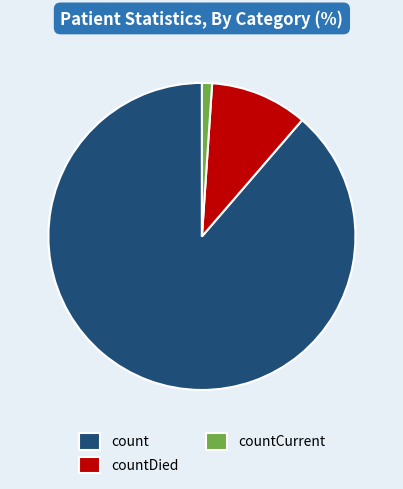

The count slice represents 79% of the pie. True or false?

False